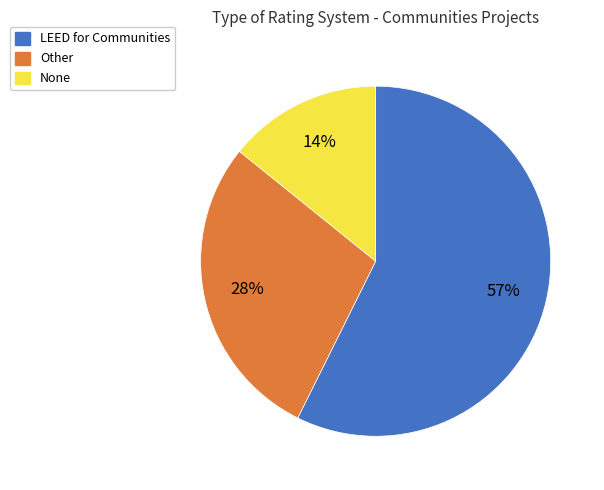

To the nearest percent, what is the combined percentage of None and LEED for Communities?

72%